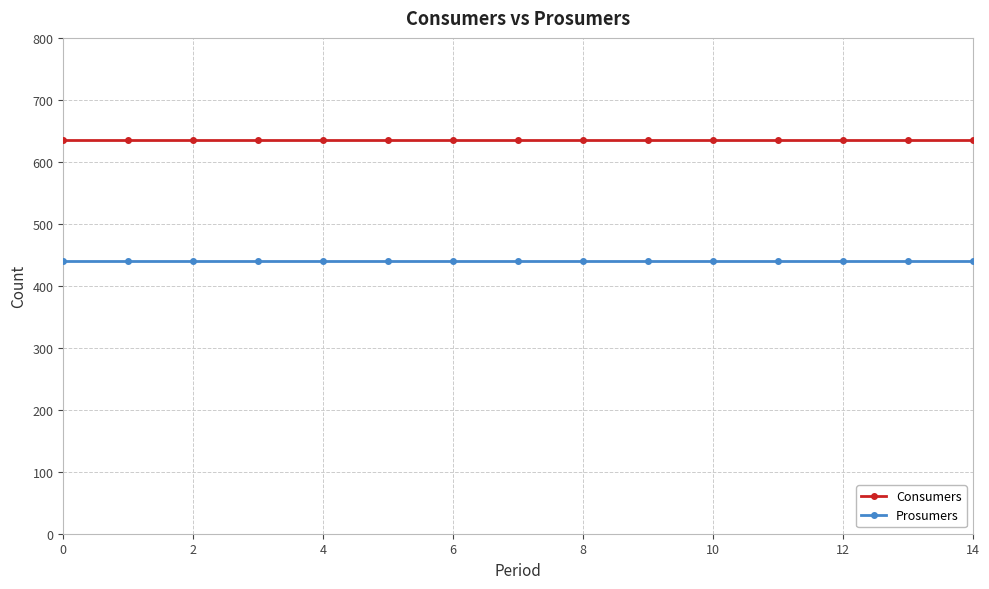

Does the chart have visible grid lines?

Yes